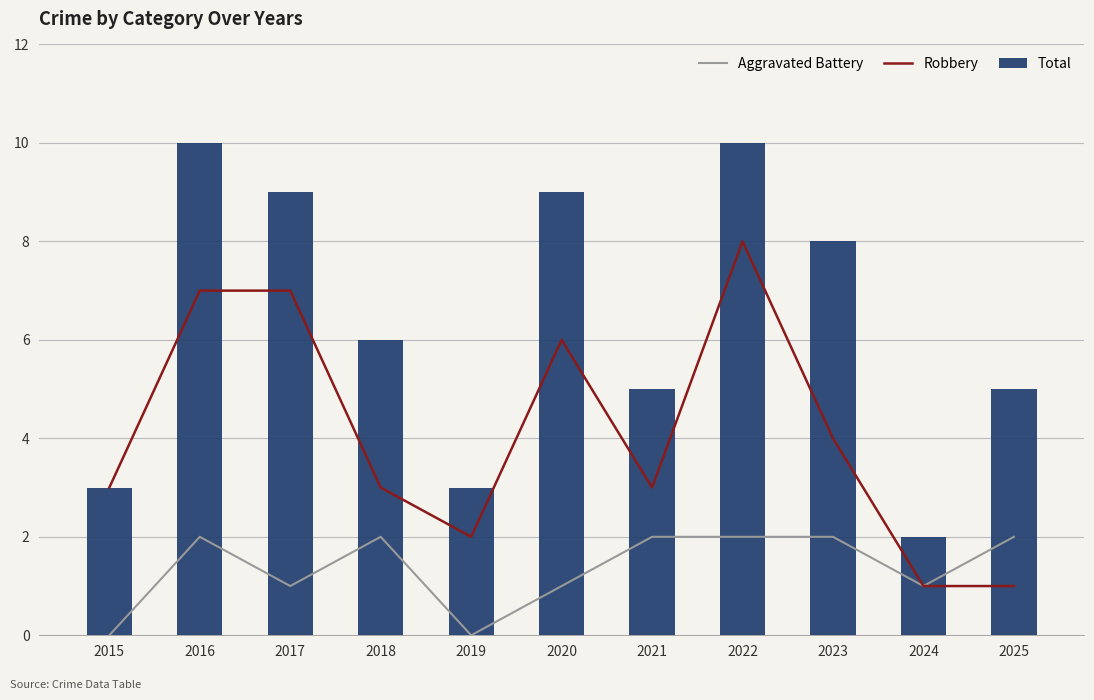

How many positive values does the Aggravated Battery series have?

9